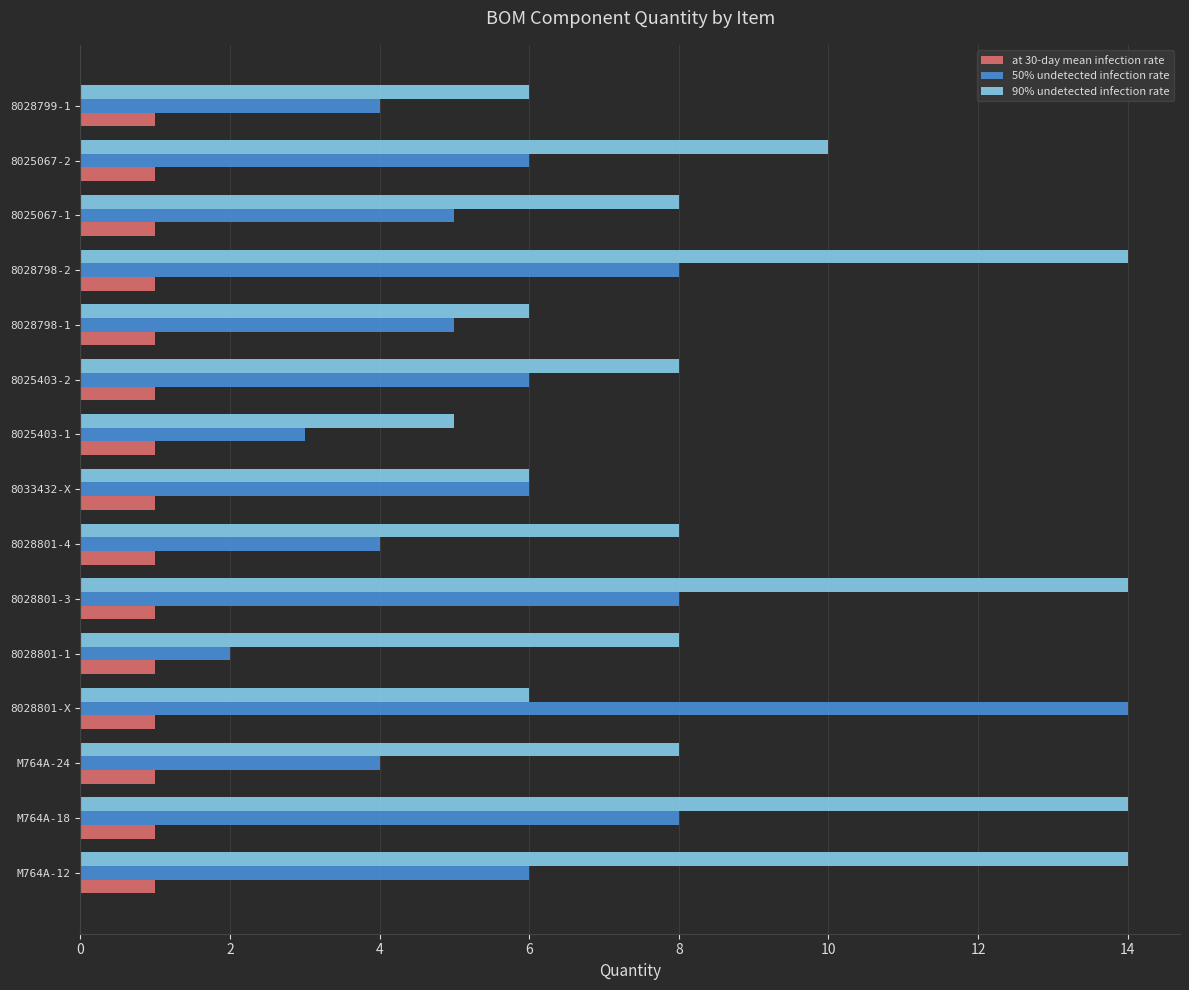

What is the greatest value displayed?

14